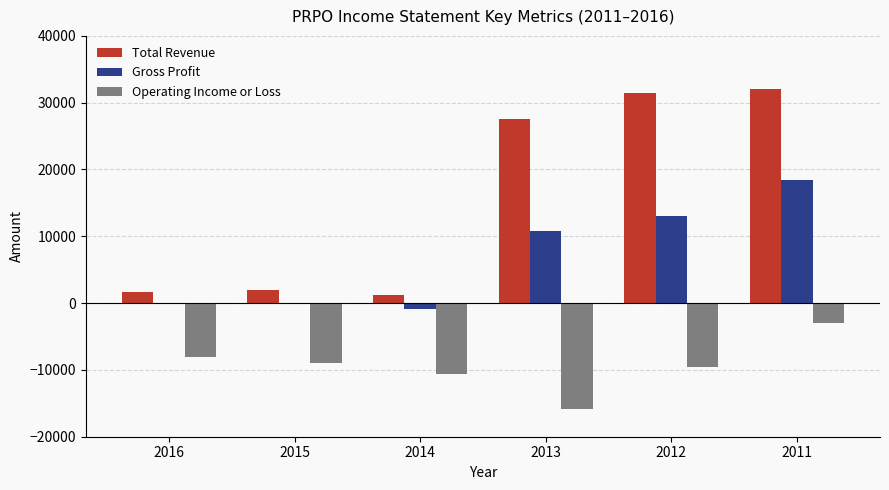

Which series has the largest total across all categories?

Total Revenue